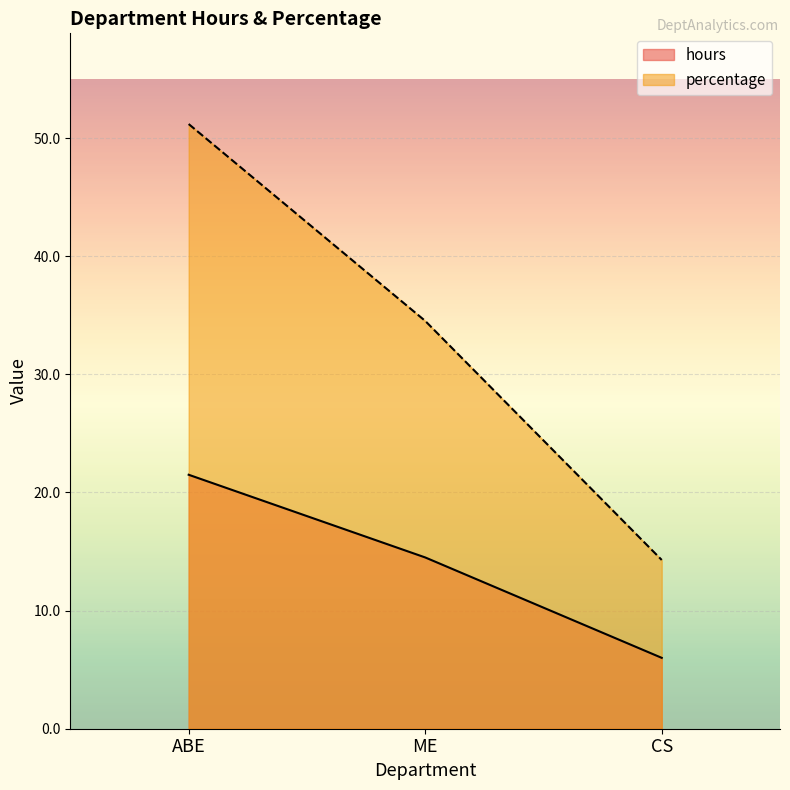

The value of hours at CS is 1.4. True or false?

False